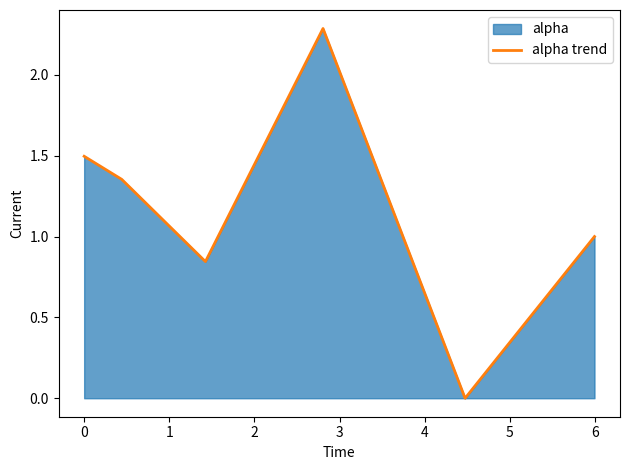

How many interior local peaks (higher than both neighbors) does the data have?

1